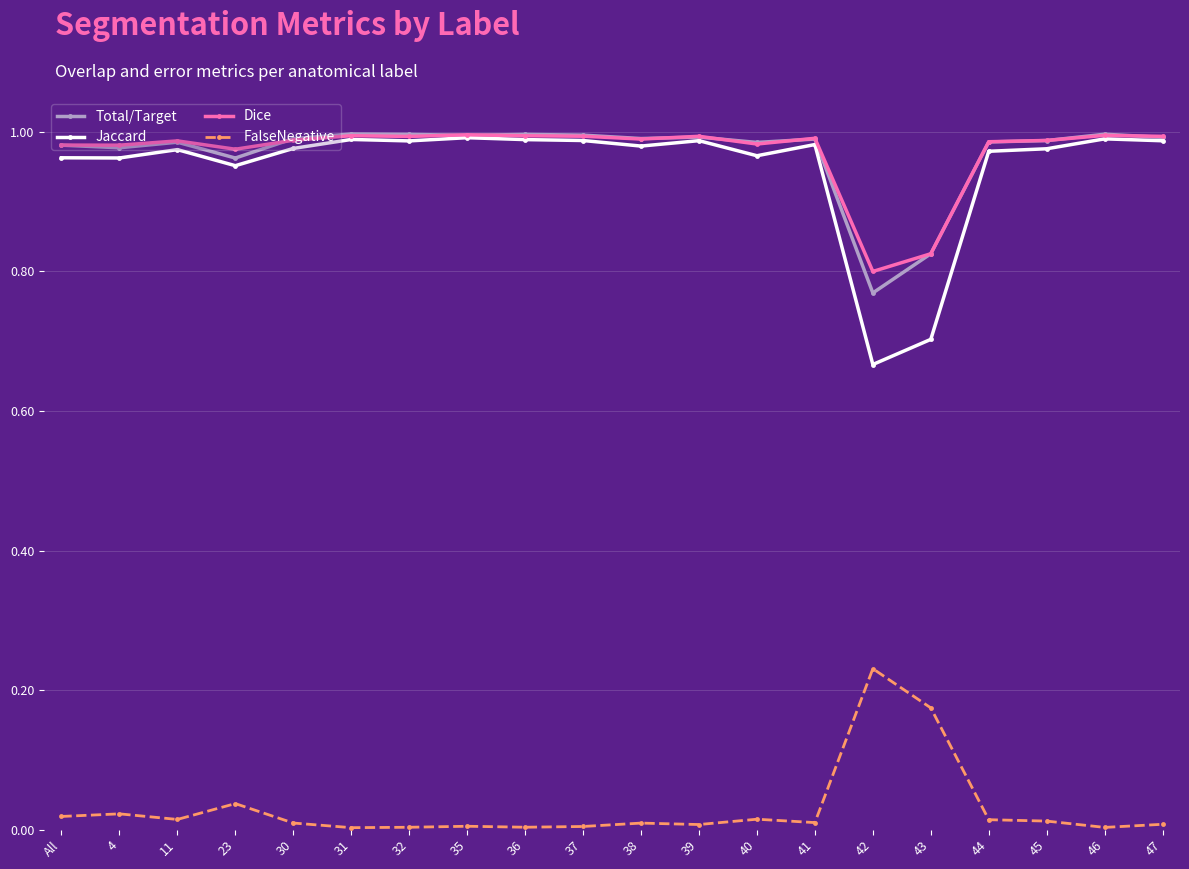

What position from the right is All?

20